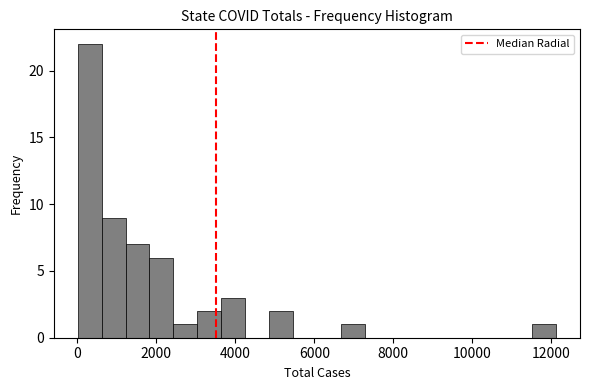

Read against the x-axis, roughly where is the centre of the tallest bar?

400